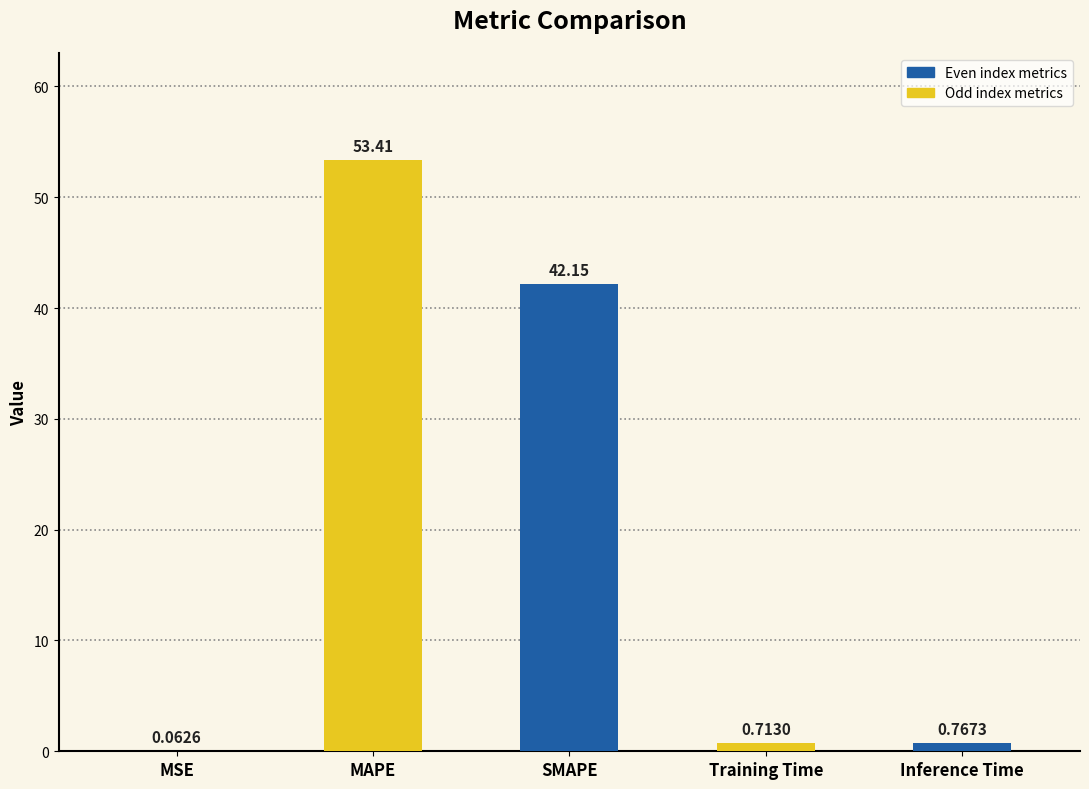

Which label corresponds to the largest value in the chart?

MAPE